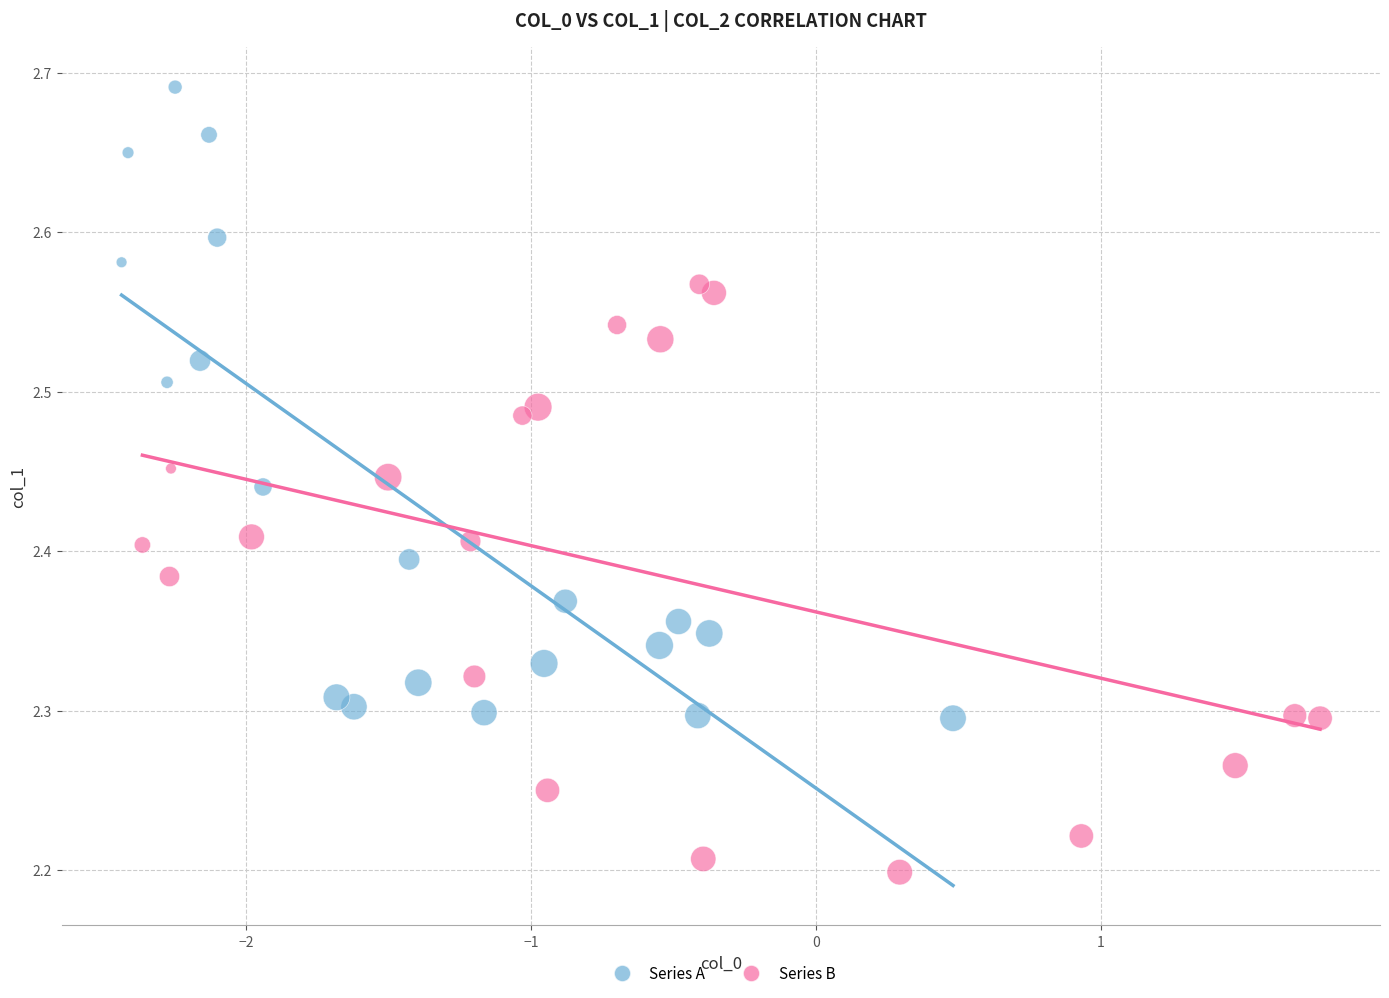

Which series contains the highest Y value?

Series A